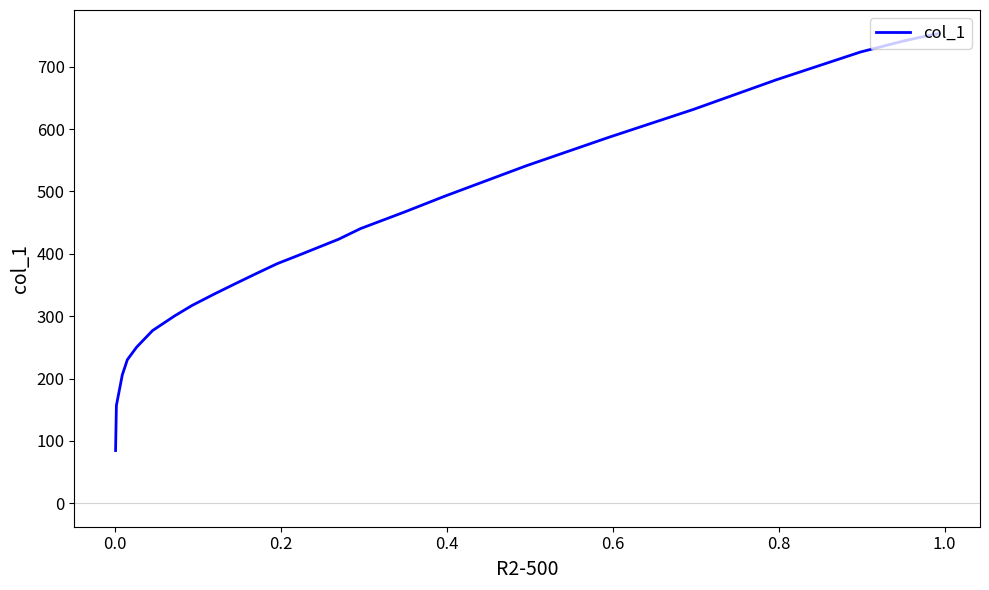

How many lines are shown in the chart?

1